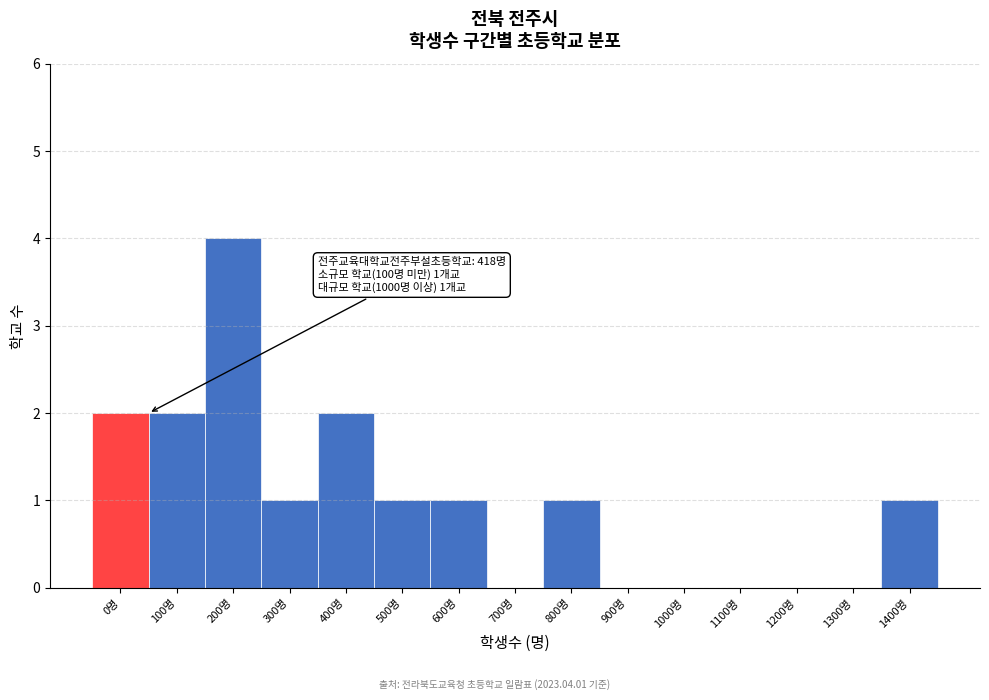

Reading right to left, transcribe all the data shown in this chart.

1400명=1	1300명=0	1200명=0	1100명=0	1000명=0	900명=0	800명=1	700명=0	600명=1	500명=1	400명=2	300명=1	200명=4	100명=2	0명=2